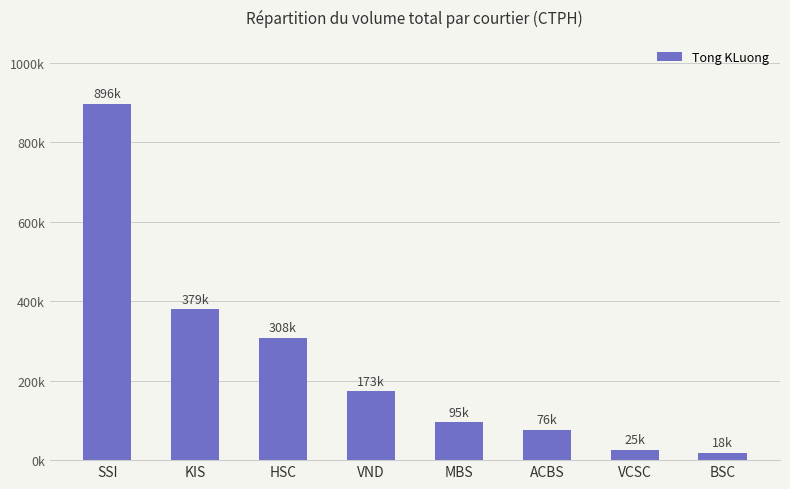

Are the bars horizontal?

No